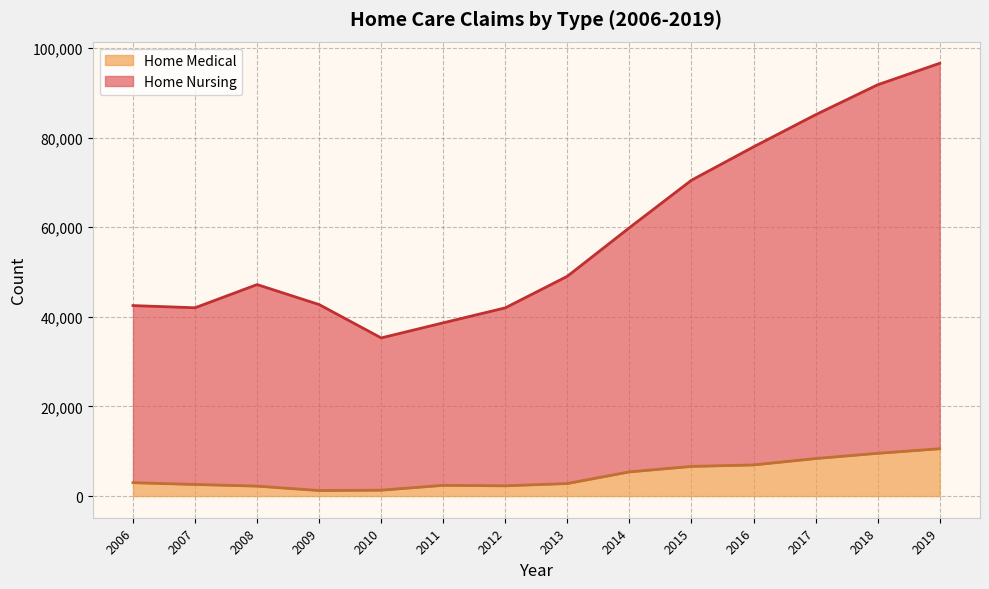

The value of Home Nursing at 2007 is 11130. True or false?

False